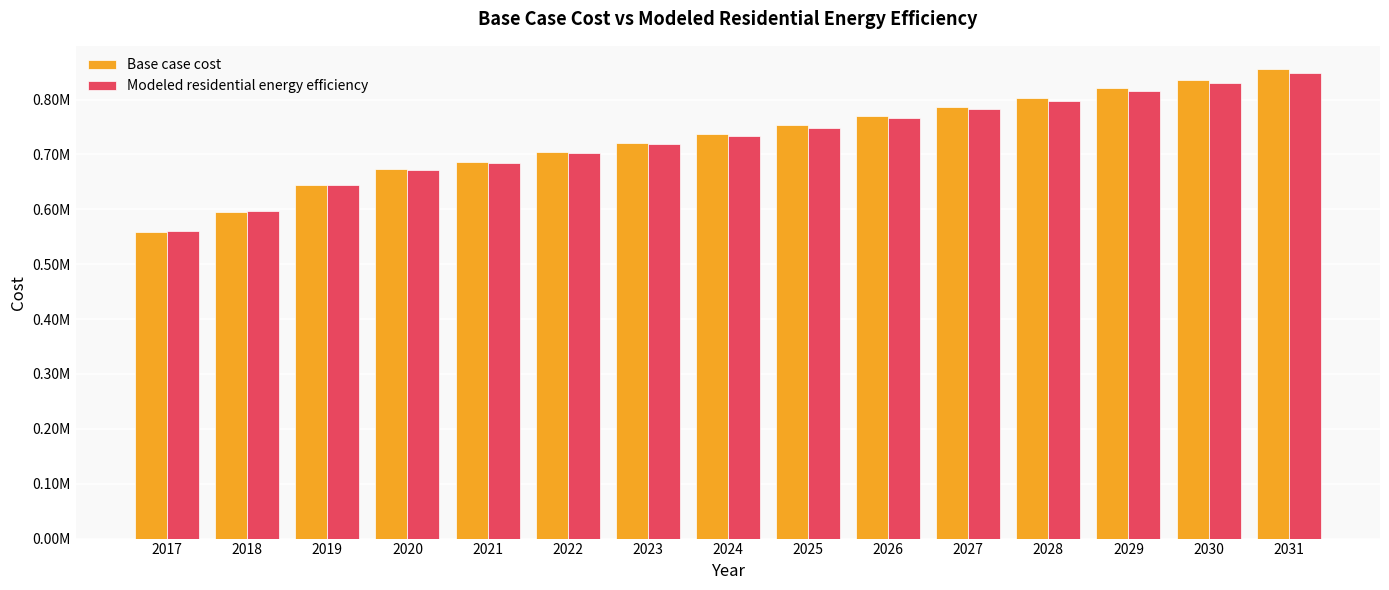

Which category has the highest value in the Base case cost series?

2031